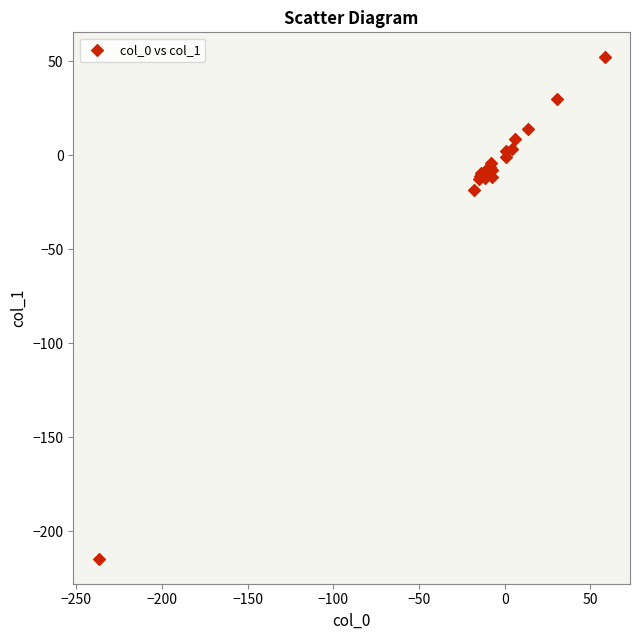

What Y value in the scatter plot is closest to -81?

-18.4